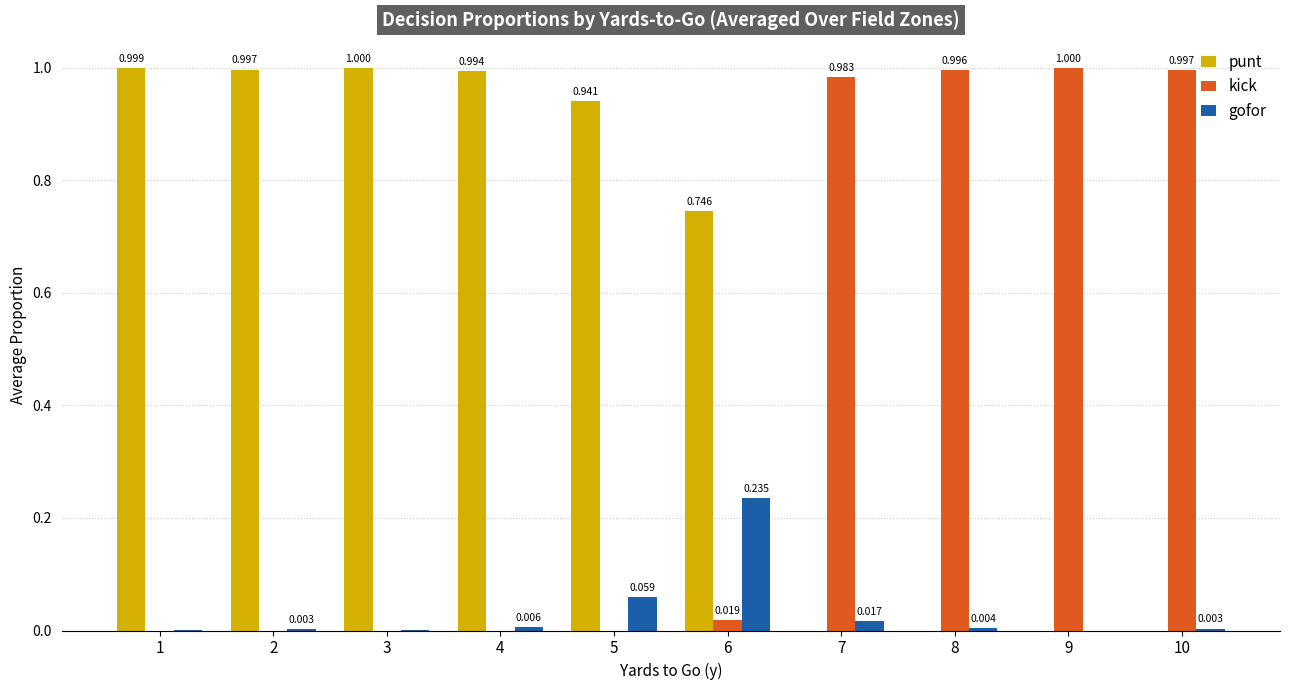

Between 3 and 6, which series saw the biggest shift?

punt